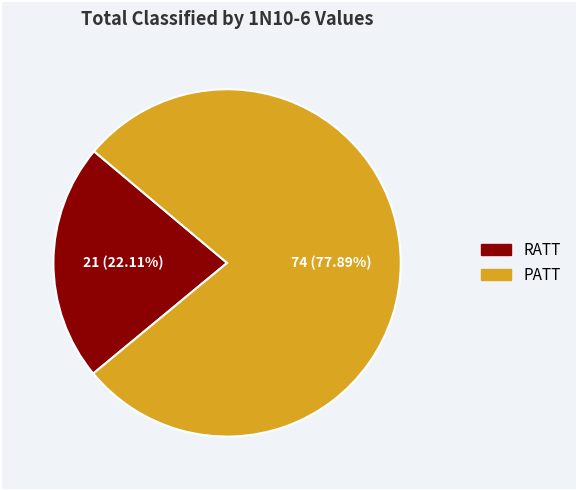

What is the total percentage of RATT and PATT?

100.0%